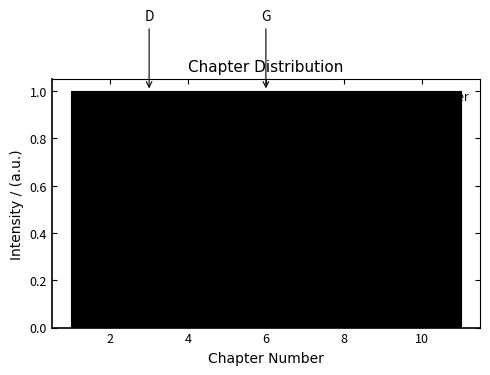

What is the height of the bar covering 2.8 to 3.8 on the x-axis? Neither the bar edges nor the heights are printed on the chart, so give them approximately, as read against the axes.

1